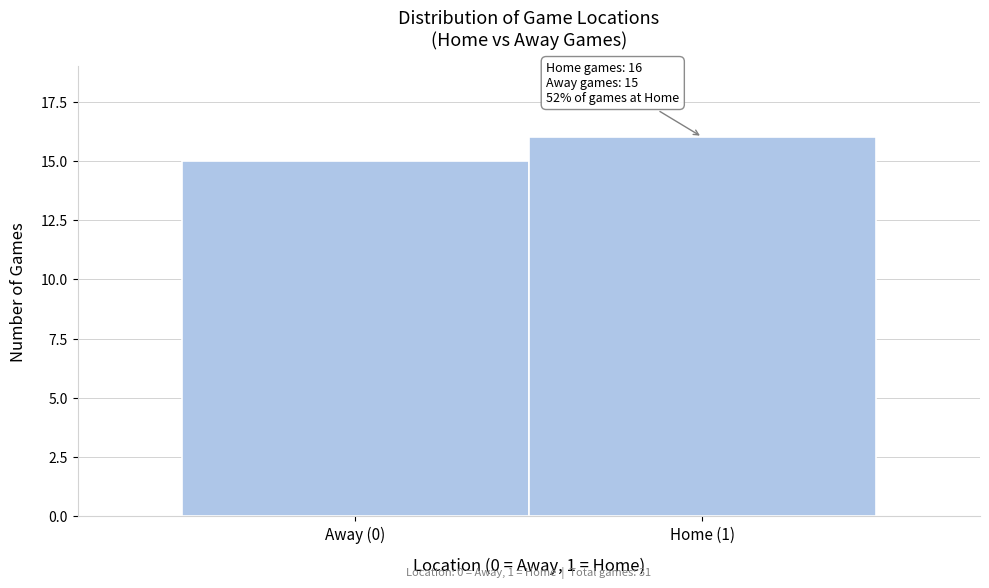

Reading right to left, what are all the values shown in this chart?

16	15